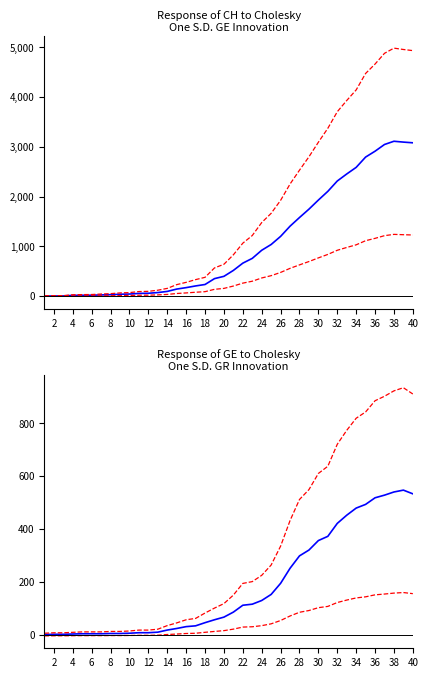

Which category has the lowest value across all series?

2